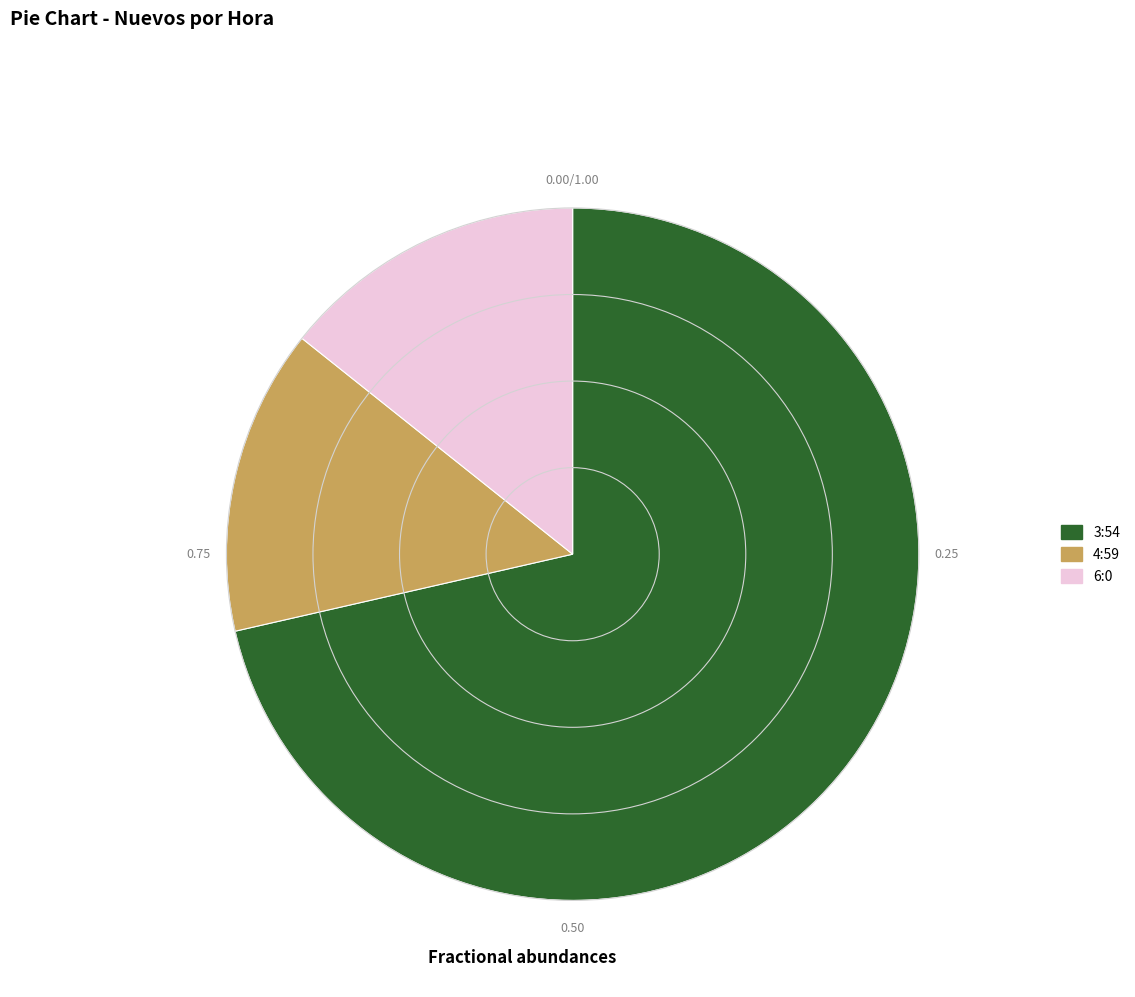

How many slices are in this pie chart?

3